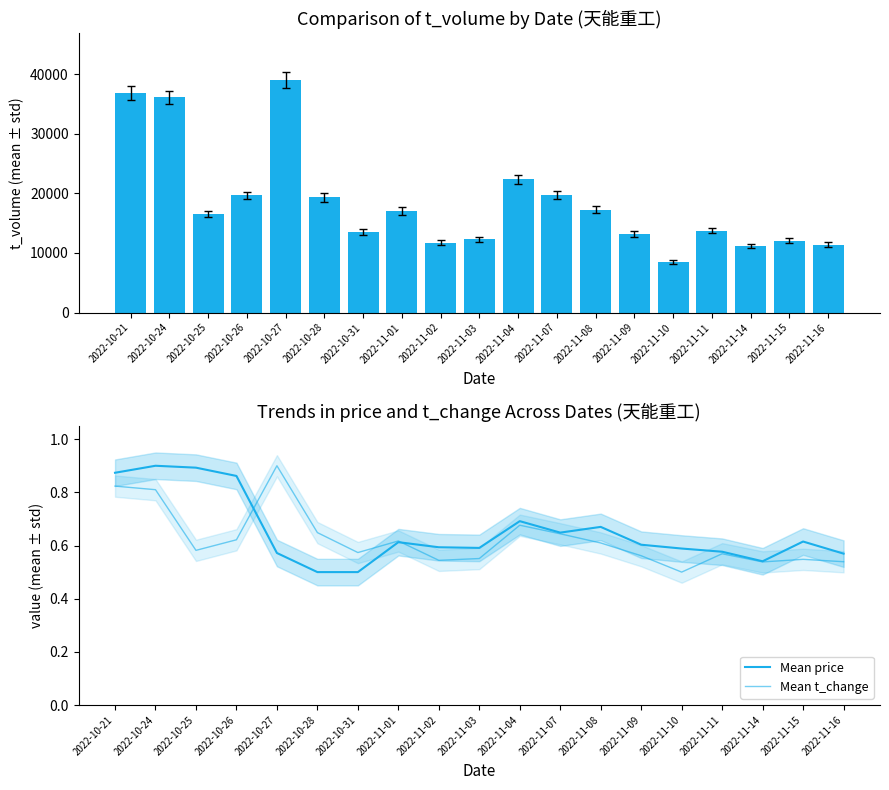

What is the maximum value for Mean price?

0.9